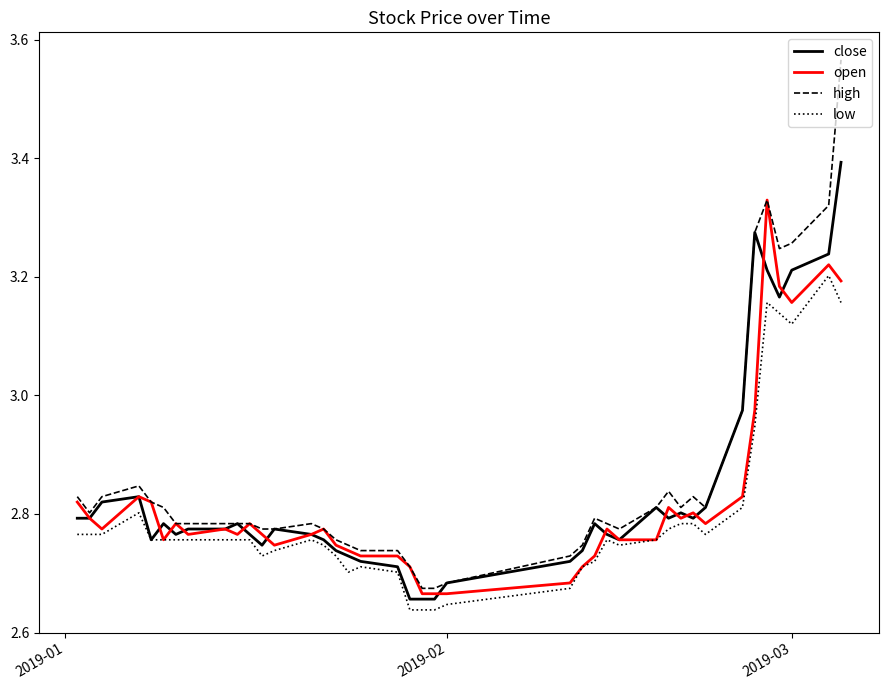

How many lines are shown in the chart?

4